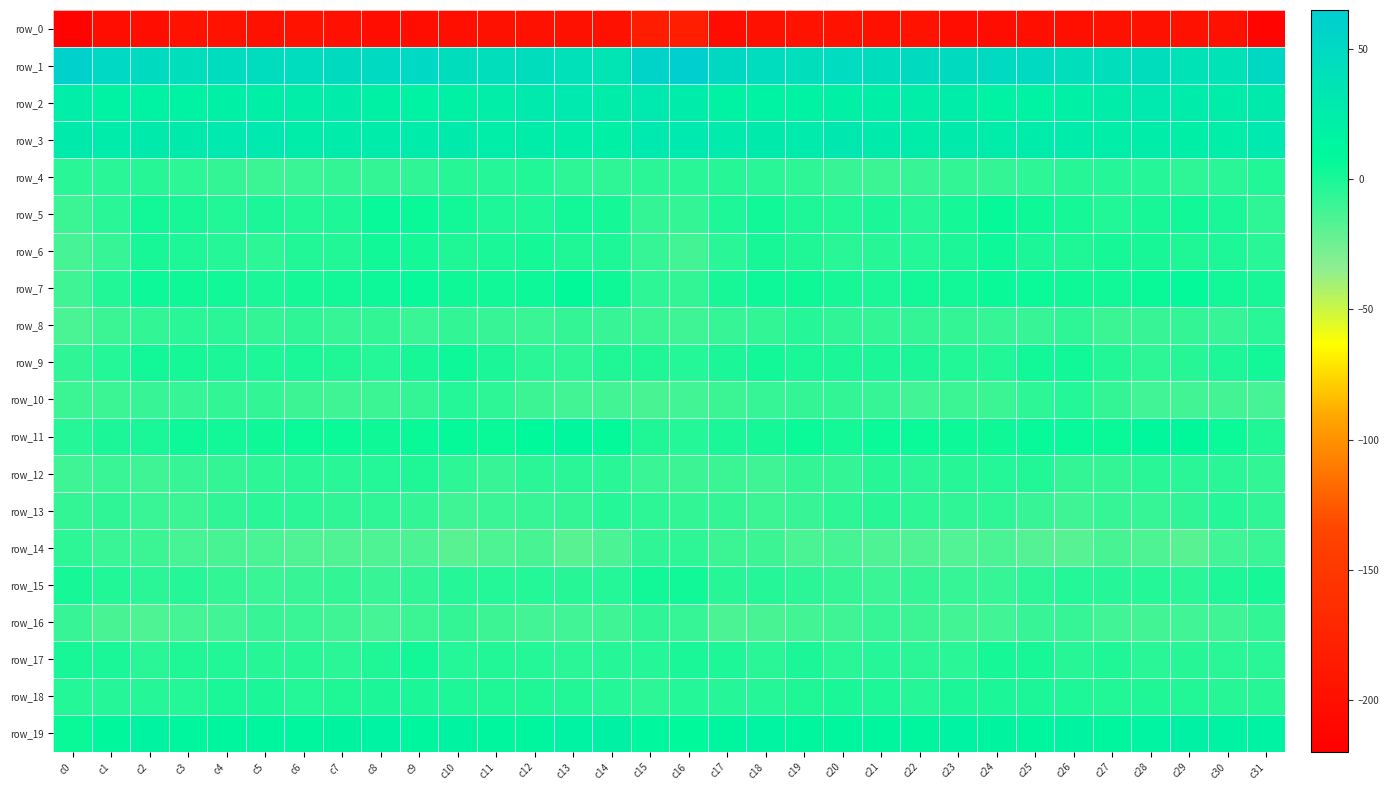

Is the value of row_2 at c9 greater than the value of row_0 at c13?

Yes